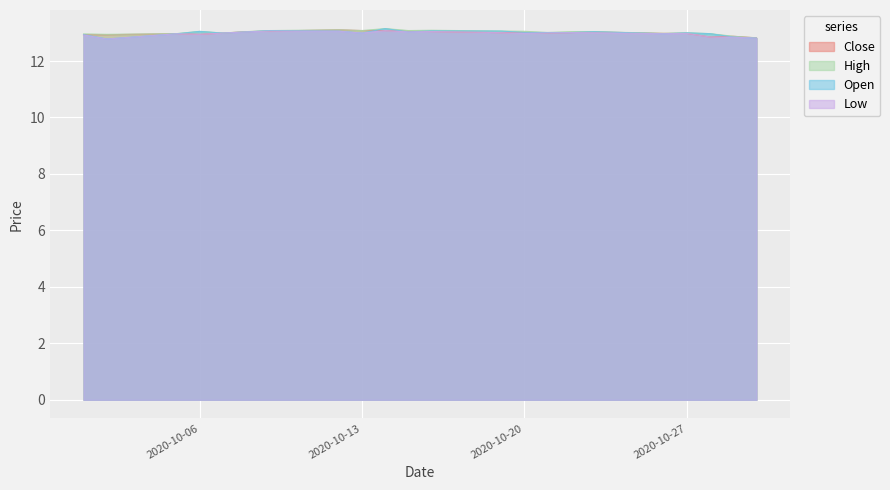

How many distinct data groups are displayed?

4